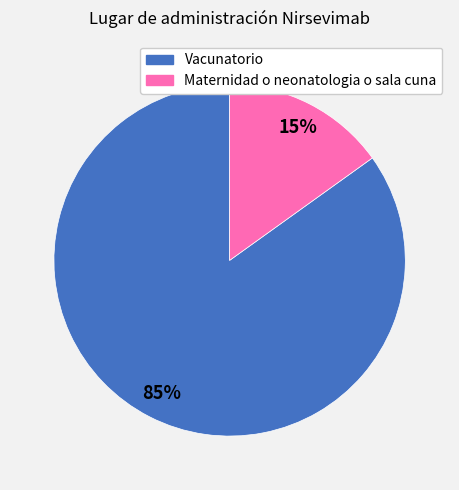

Is the sum of Vacunatorio and Maternidad o neonatologia o sala cuna greater than half?

Yes